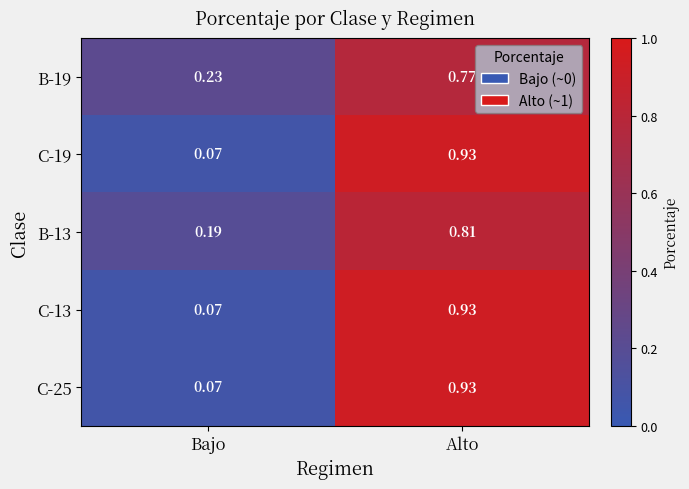

At which label is C-25 closest to 0?

Bajo